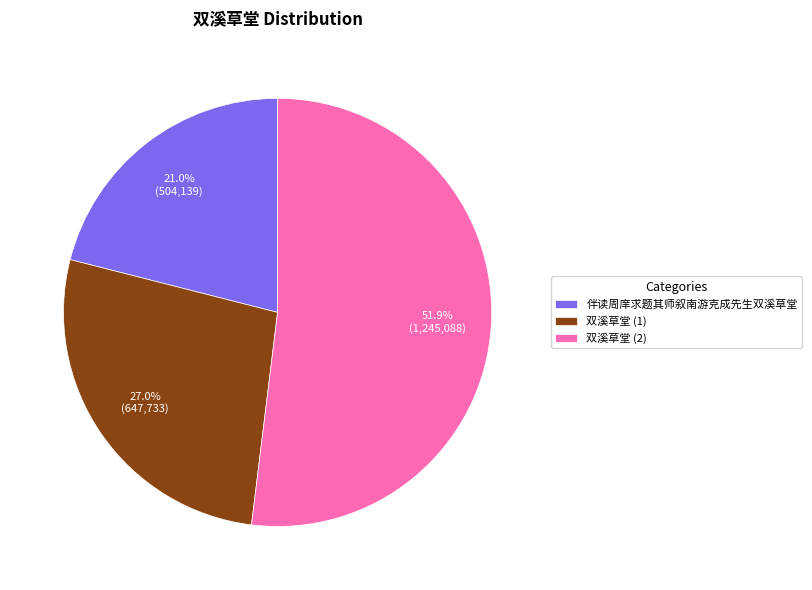

Is it true that 伴读周庠求题其师叙南游克成先生双溪草堂 is 21% of the pie?

True